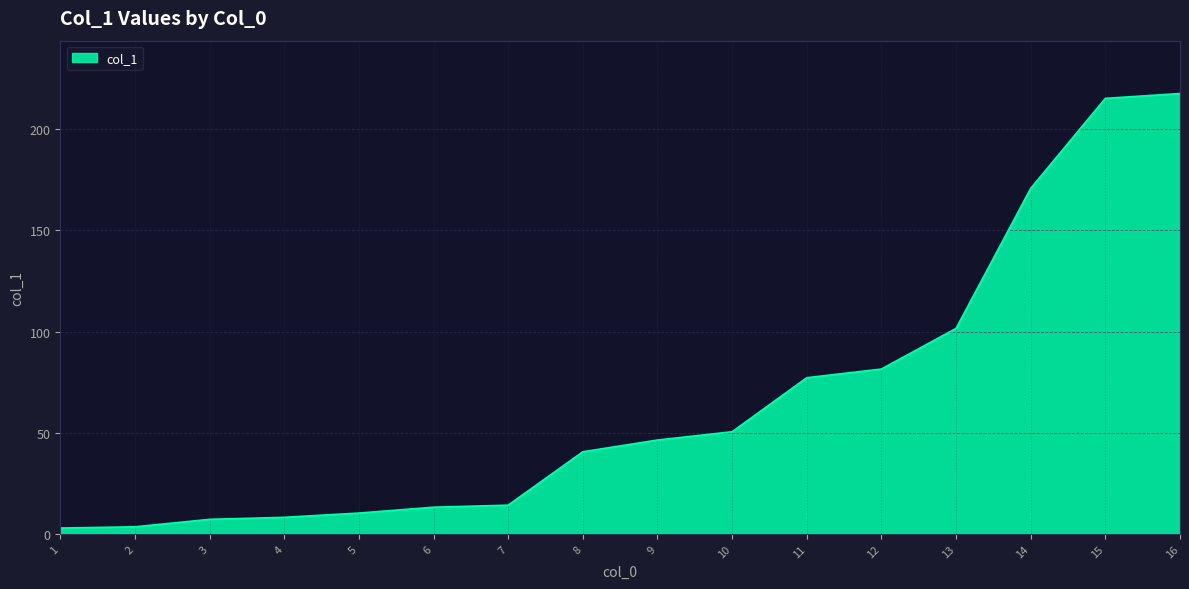

Approximately how many times larger is the value at 3 compared to 5?

0.7